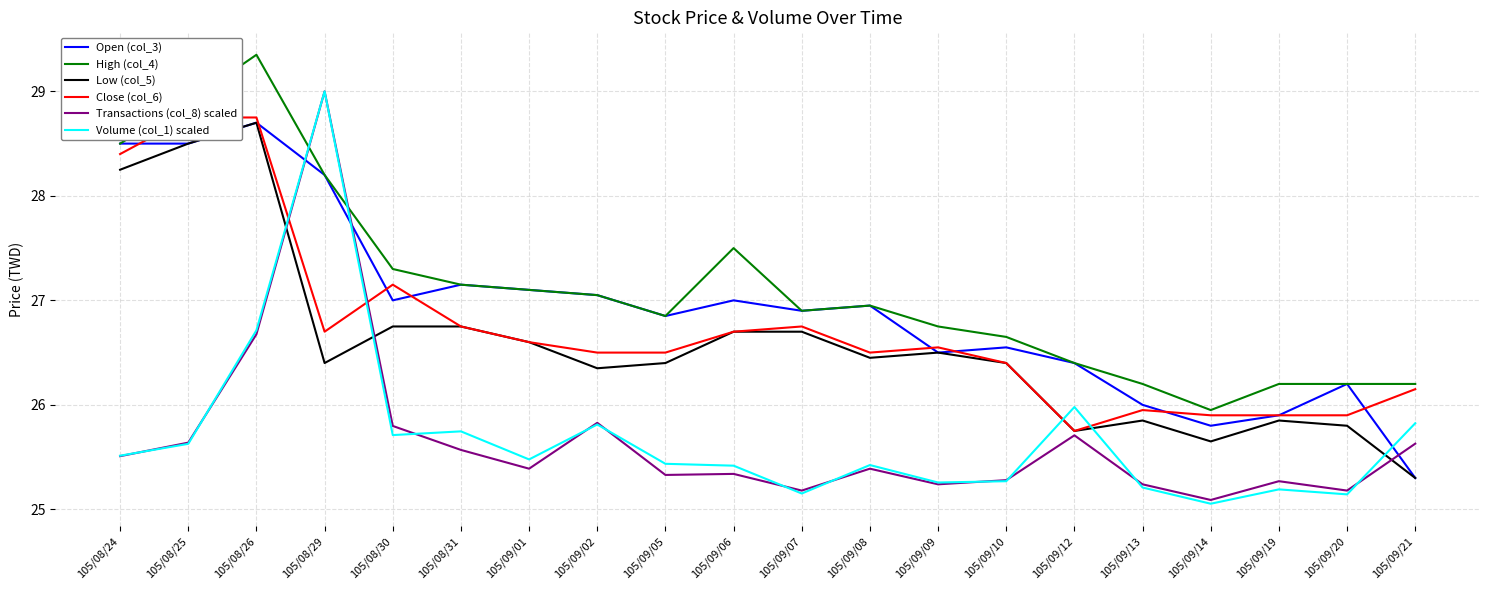

What are all the series names shown in the legend?

Open (col_3), High (col_4), Low (col_5), Close (col_6), Transactions (col_8) scaled, Volume (col_1) scaled